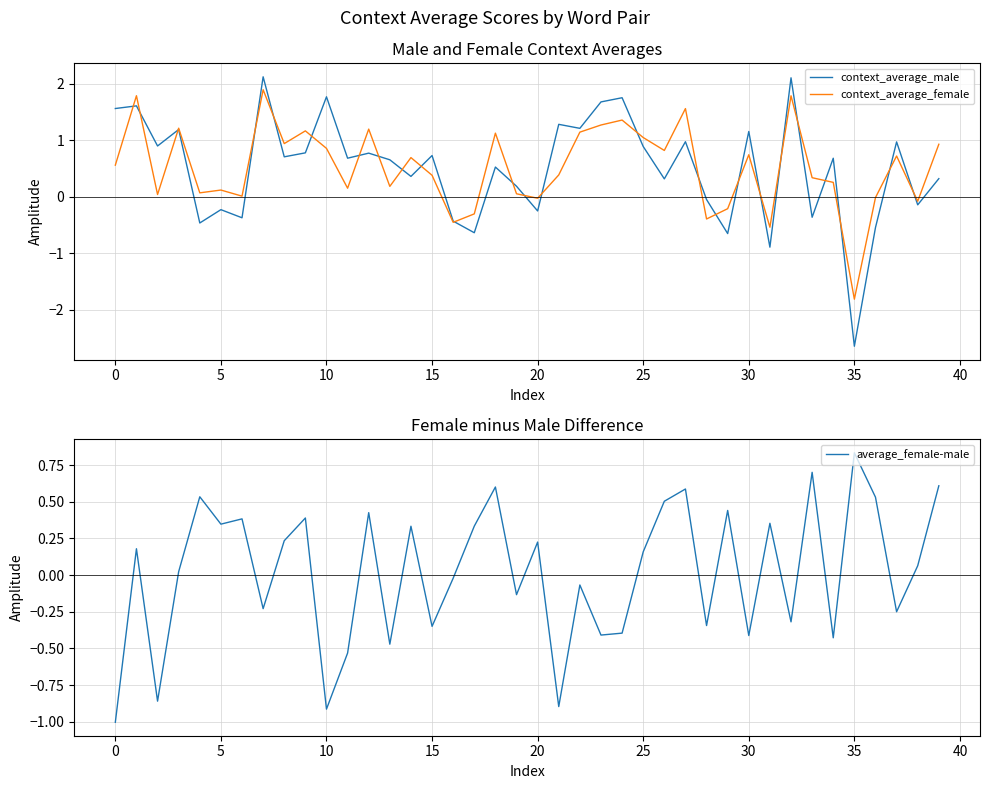

What is the difference between the second highest and minimum values in the average_female-male series?

1.7